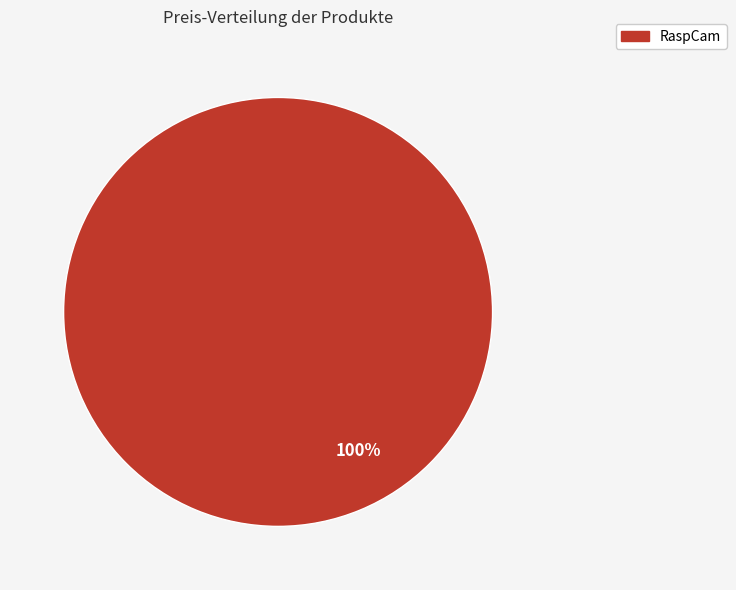

Is it true that RaspCam is 91% of the pie?

False